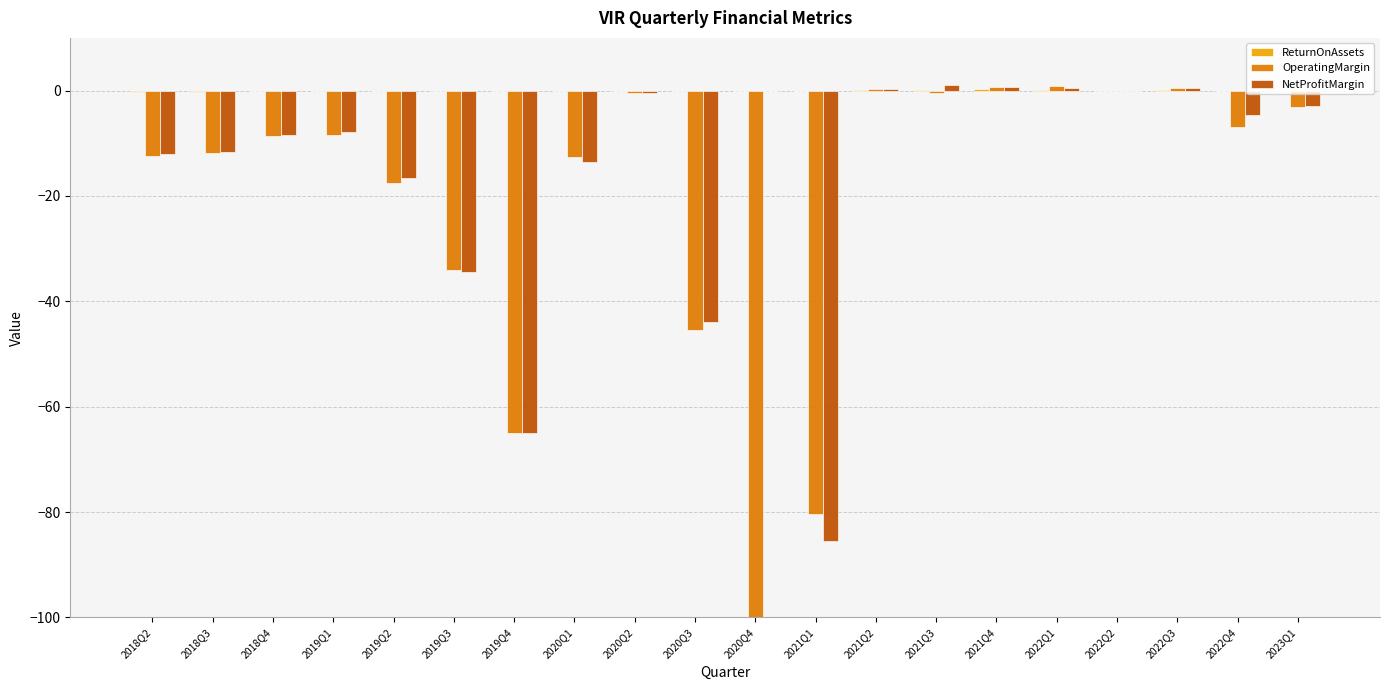

What is the greatest value displayed?

1.1